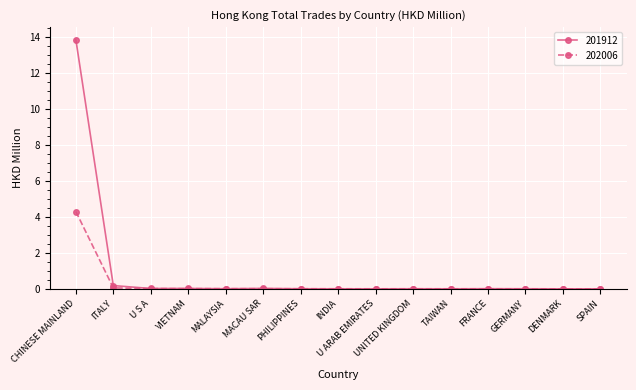

The 202006 series shows 4.3 at CHINESE MAINLAND. True or false?

True